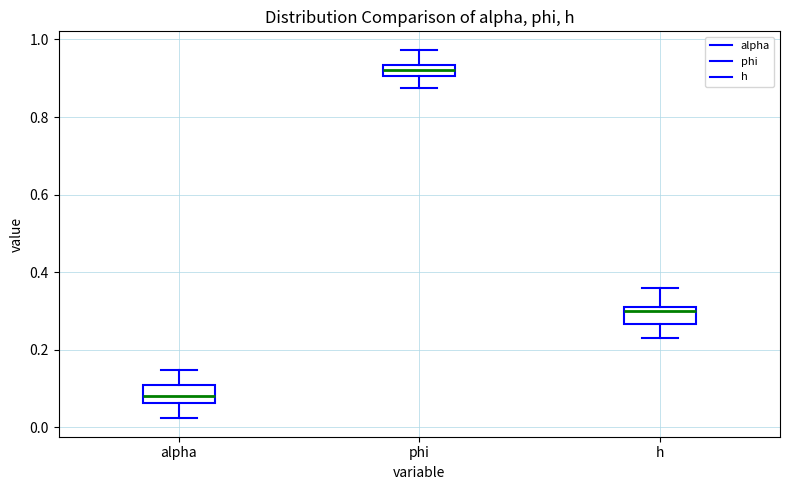

Where does the median line of the box for alpha sit on the y-axis? The values are not printed on the chart, so give them approximately, as read against the axis.

0.08